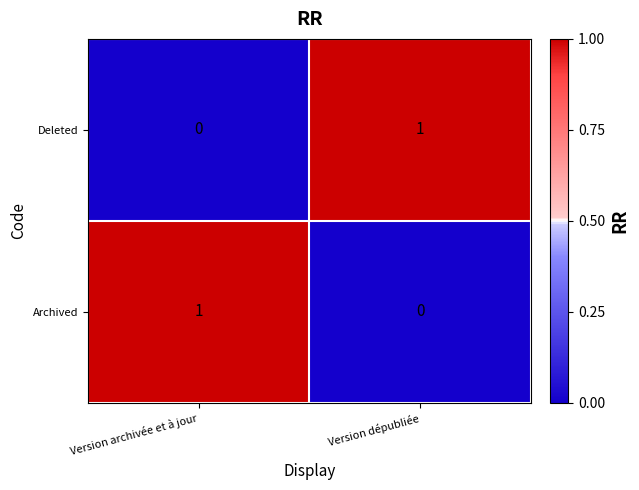

Is the value of Archived at Version archivée et à jour greater than the value of Deleted at Version archivée et à jour?

Yes